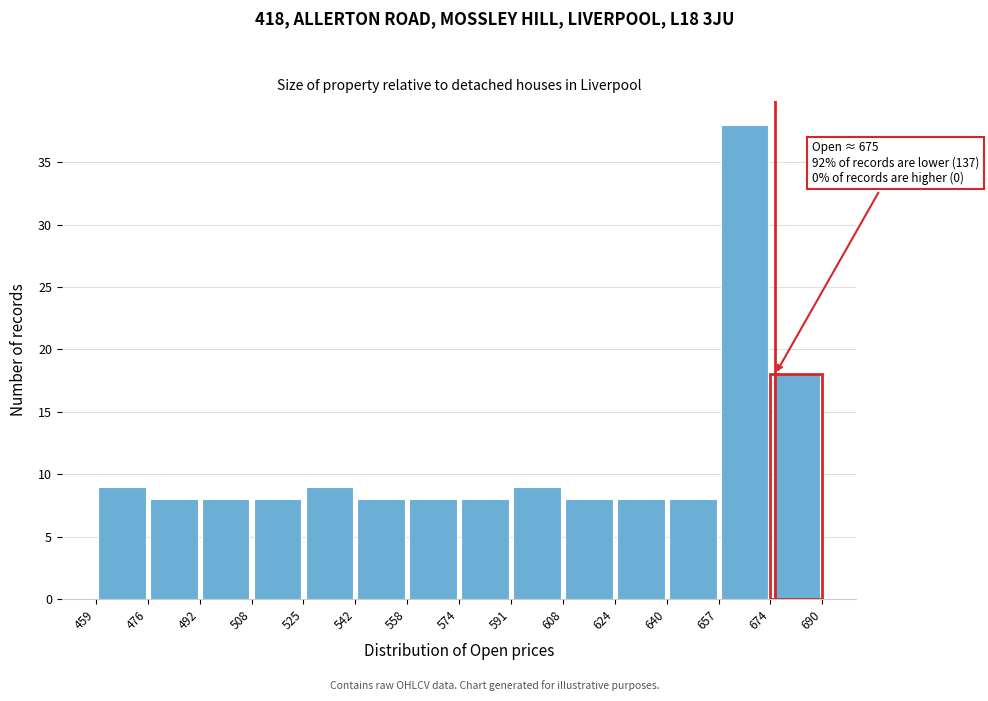

Over which range of the x-axis is the bar tallest?

657 to 674